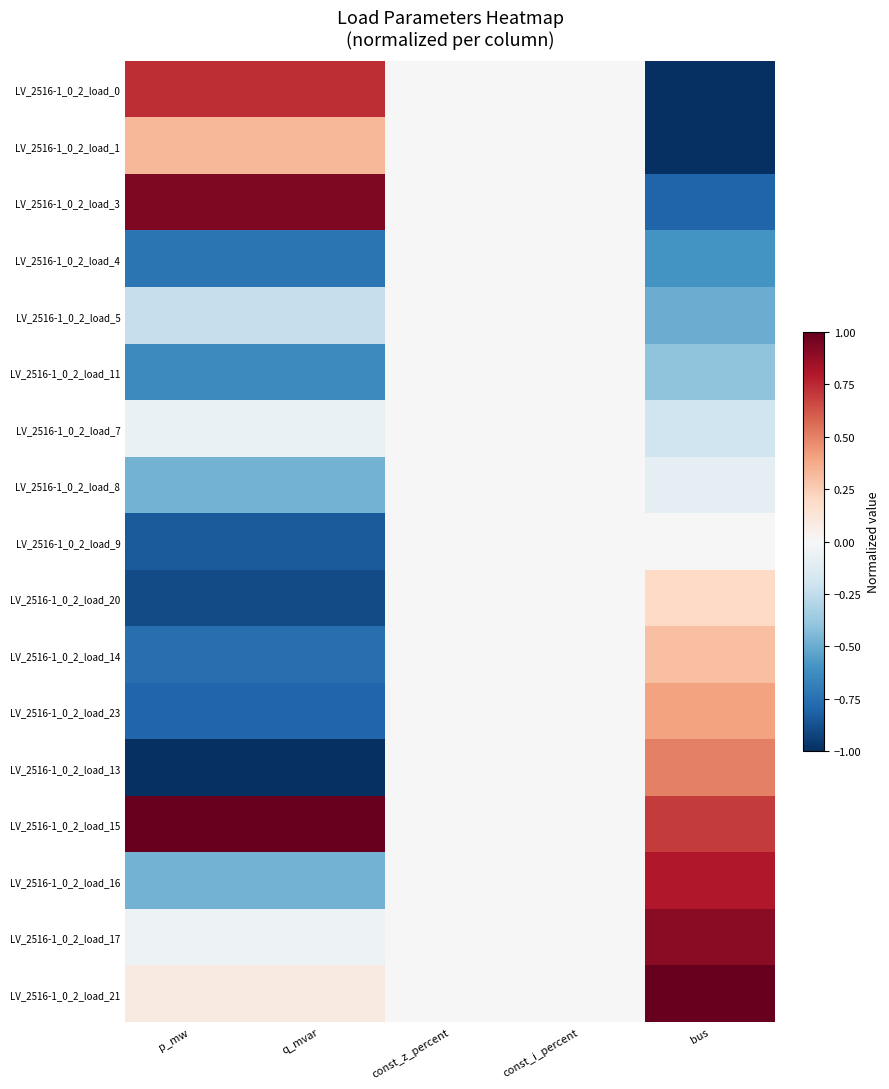

At how many categories does at least one series exceed 0?

3